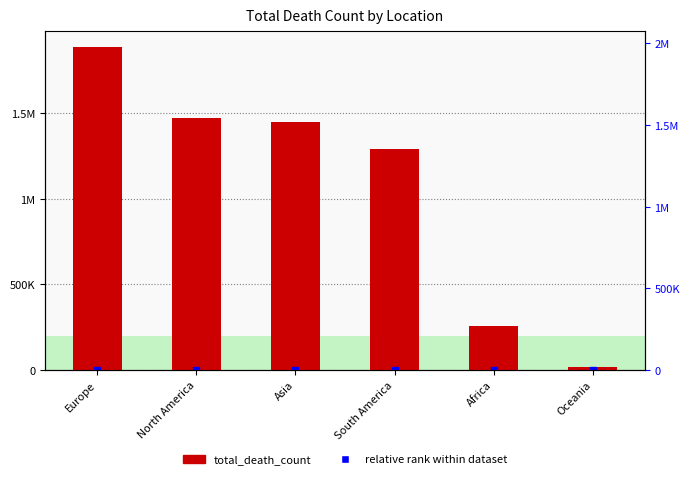

What is the minimum value shown in the chart?

16346